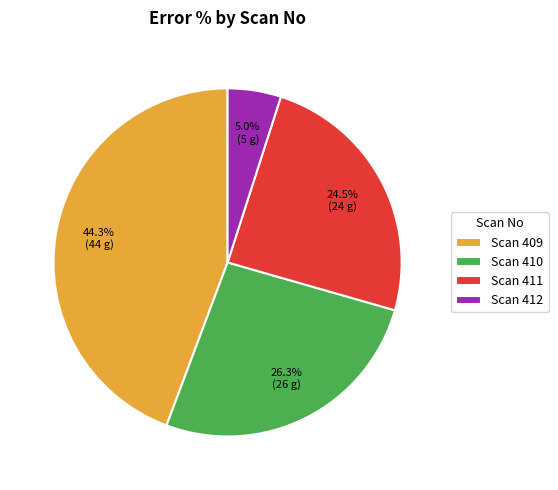

What portion of the pie excludes Scan 409?

55.7%